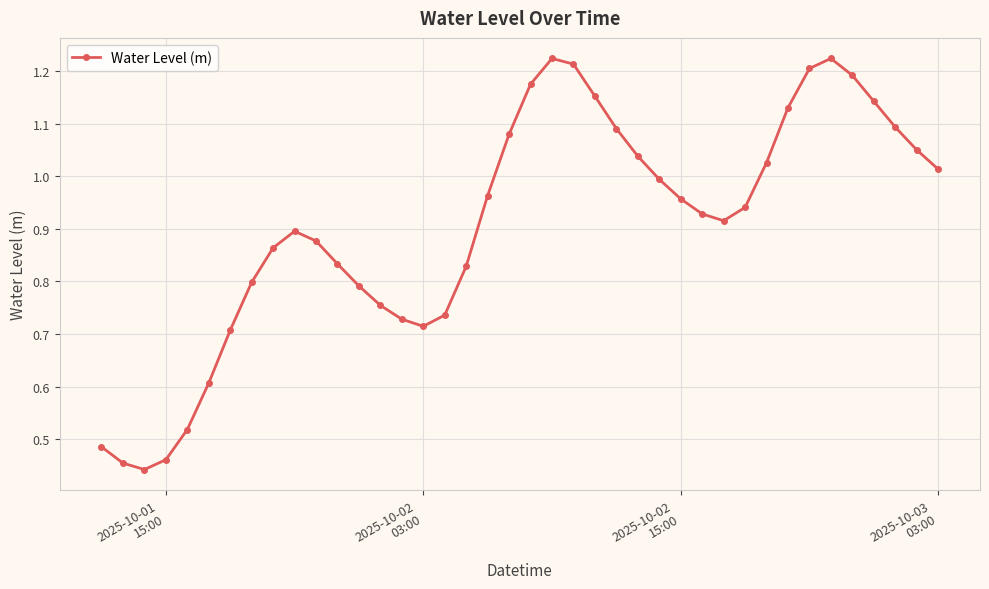

How many interior local peaks (higher than both neighbors) does the data have?

3